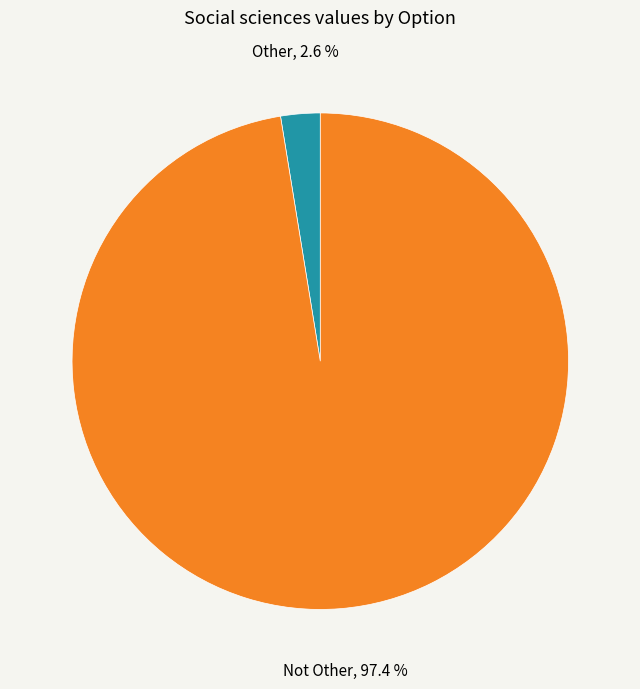

What percentage is the Other slice, to the nearest percent?

3%